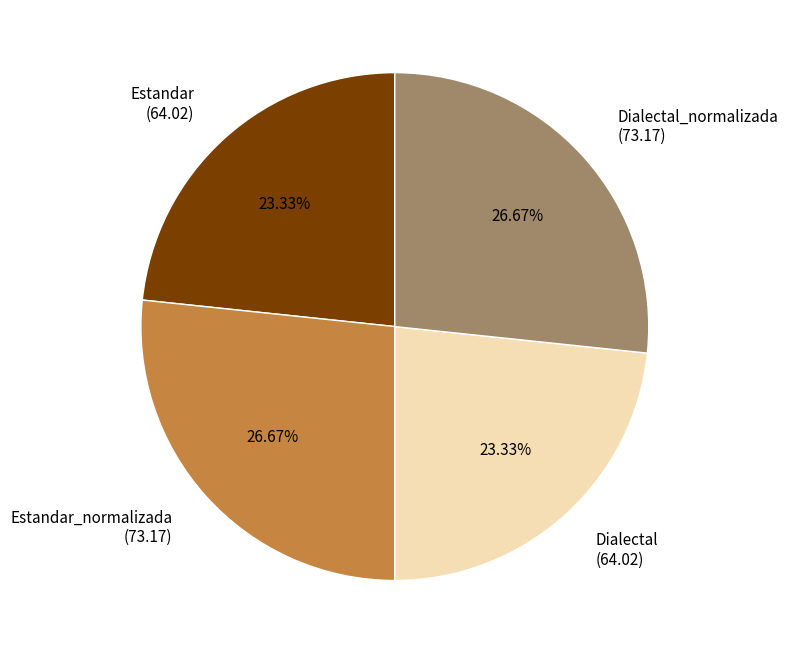

Is there any slice that represents more than half of the pie?

No